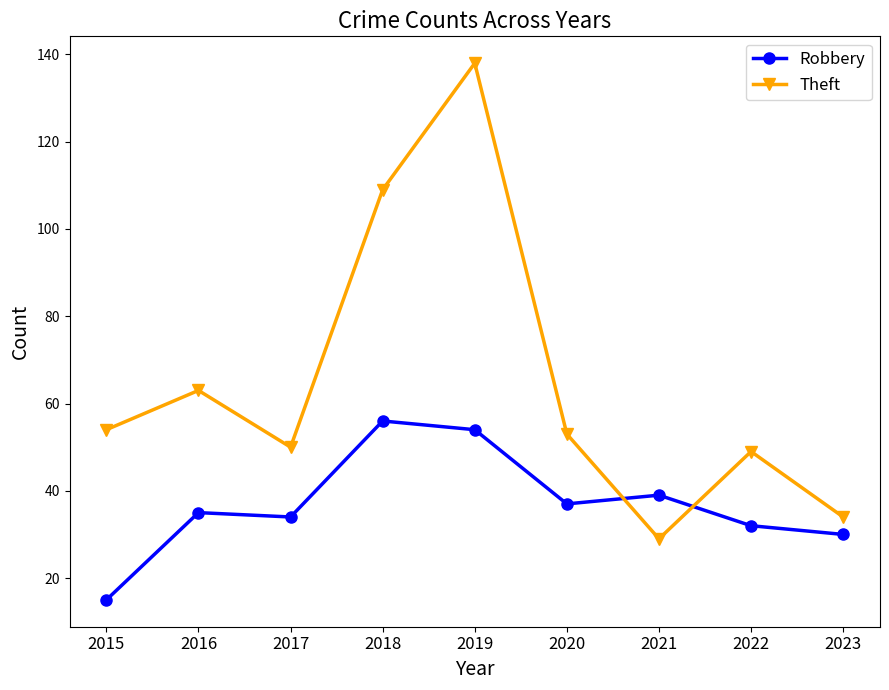

What is the smallest value displayed?

15